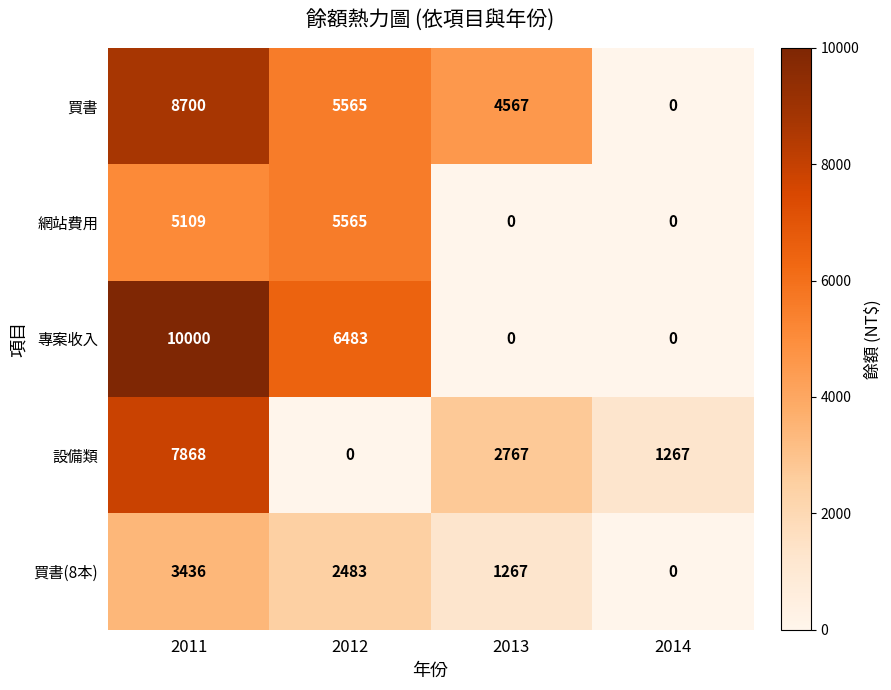

Reading right to left, list all the values displayed in this chart.

買書: 0	4567	5565	8700
網站費用: 0	0	5565	5109
專案收入: 0	0	6483	10000
設備類: 1267	2767	0	7868
買書(8本): 0	1267	2483	3436